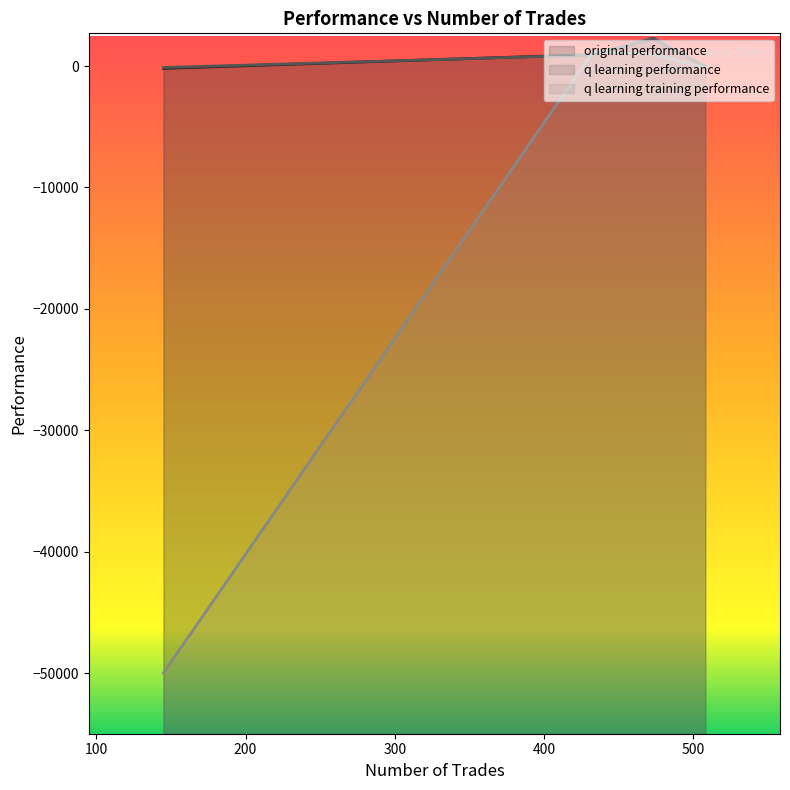

How many categories are shown in the chart?

4